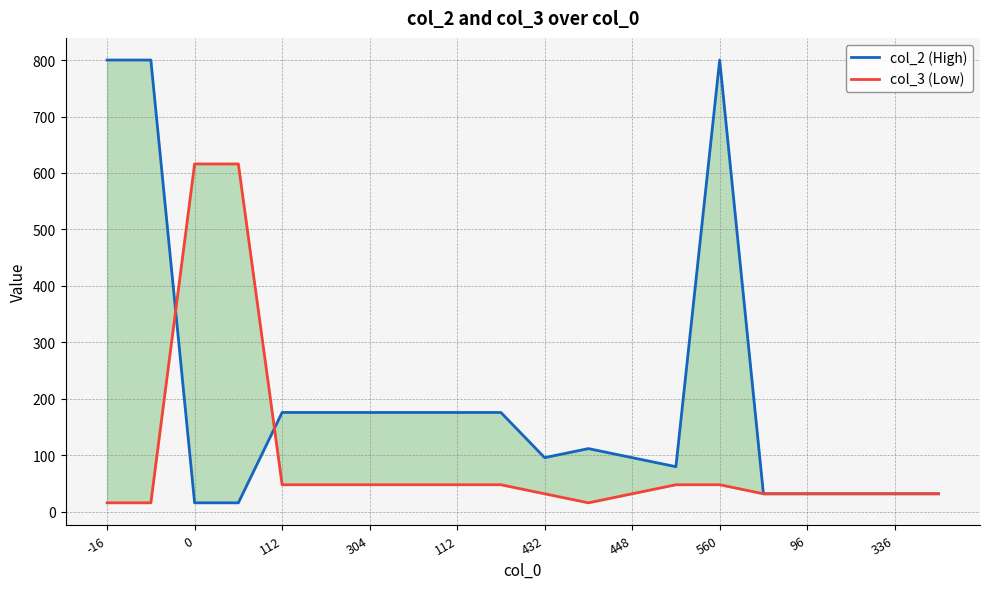

What is the maximum value for col_3 (Low)?

616